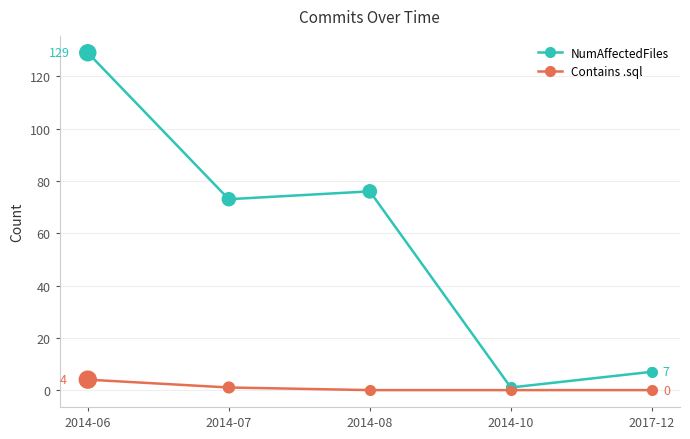

What is the spread (max minus min) of values at 2014-06?

125